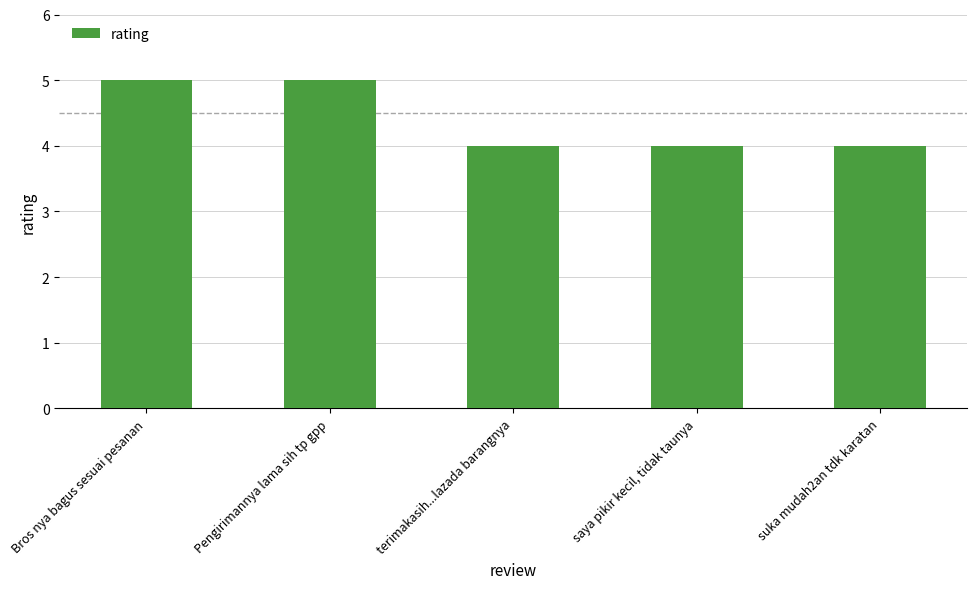

Which has a higher value, Pengirimannya lama sih tp gpp or terimakasih...lazada barangnya?

Pengirimannya lama sih tp gpp